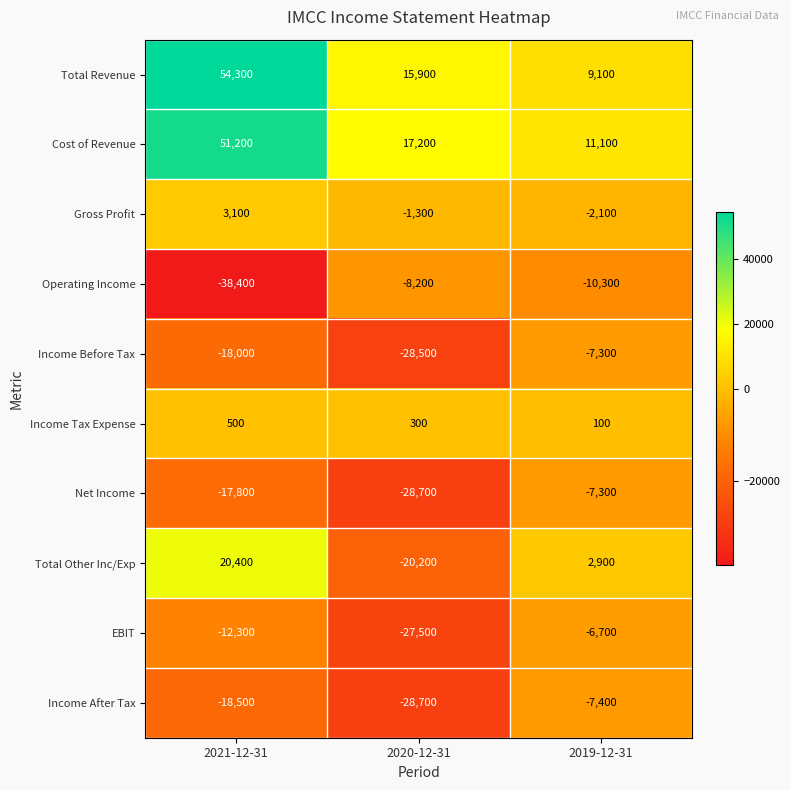

What is the maximum value shown in the chart?

54300